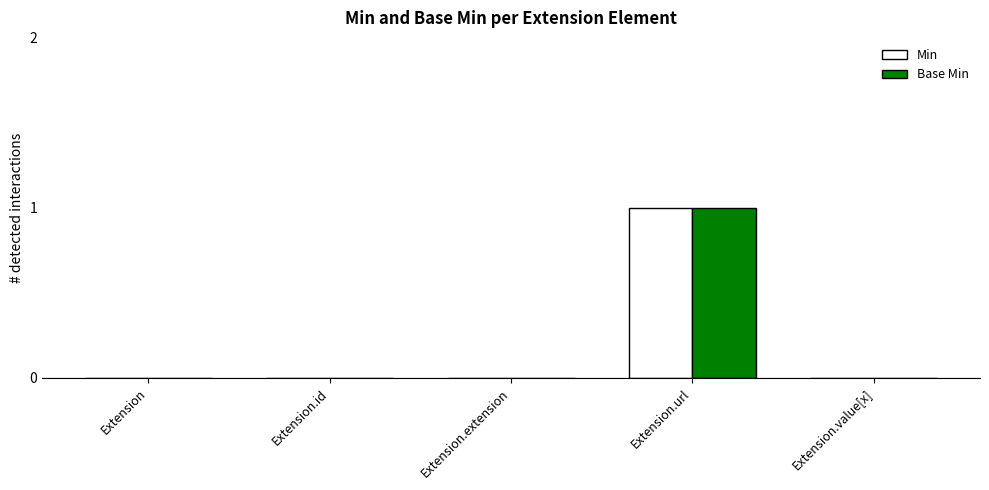

At which label does Base Min reach its peak?

Extension.url